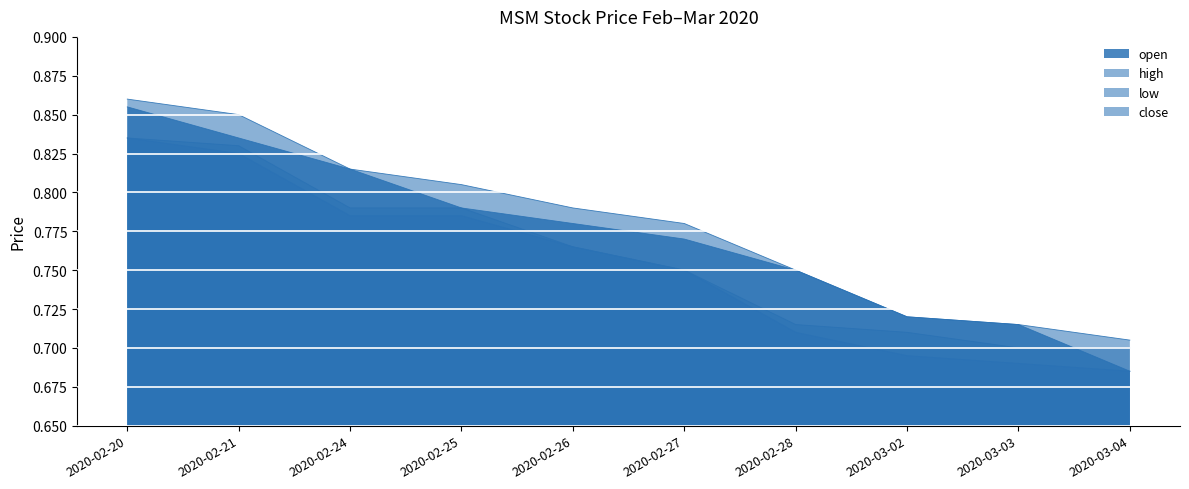

At 2020-02-24, list the series in order from largest to smallest.

open, high, close, low